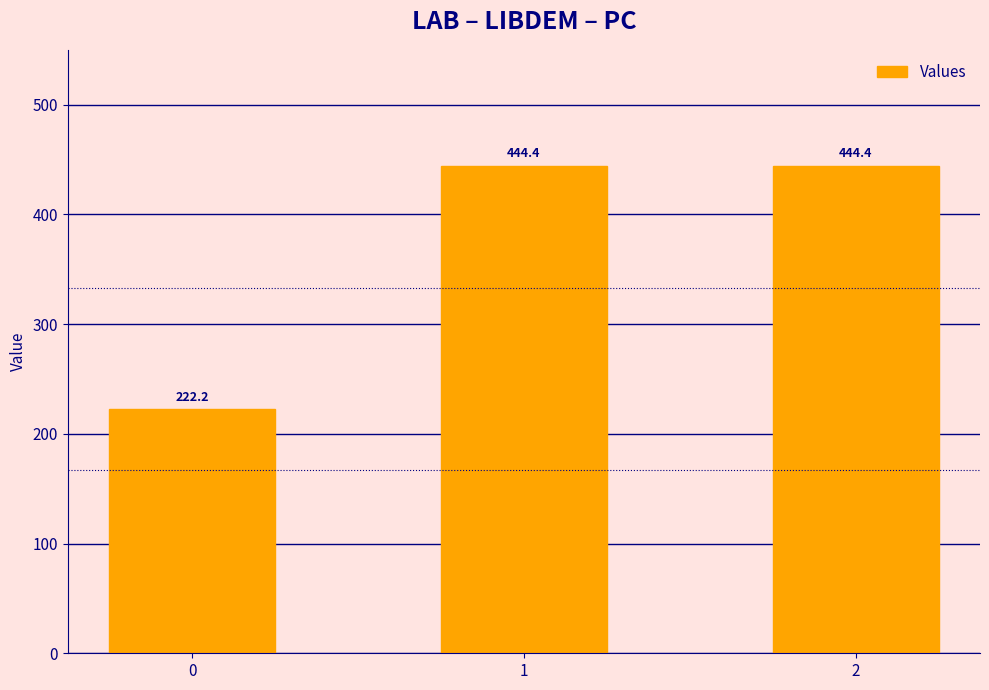

The chart shows a value of 98.1 at 0. True or false?

False